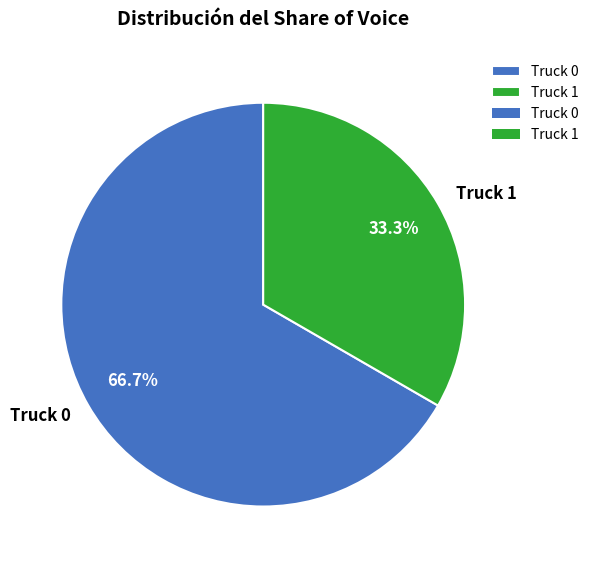

To the nearest percent, what is the difference between the largest and smallest slice percentages?

33%